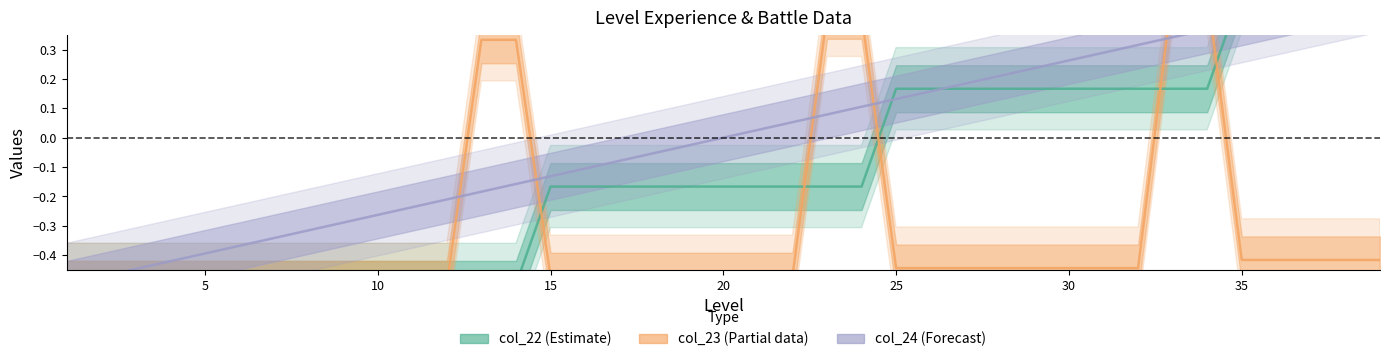

How many values in col_24 (Forecast) are above zero?

19